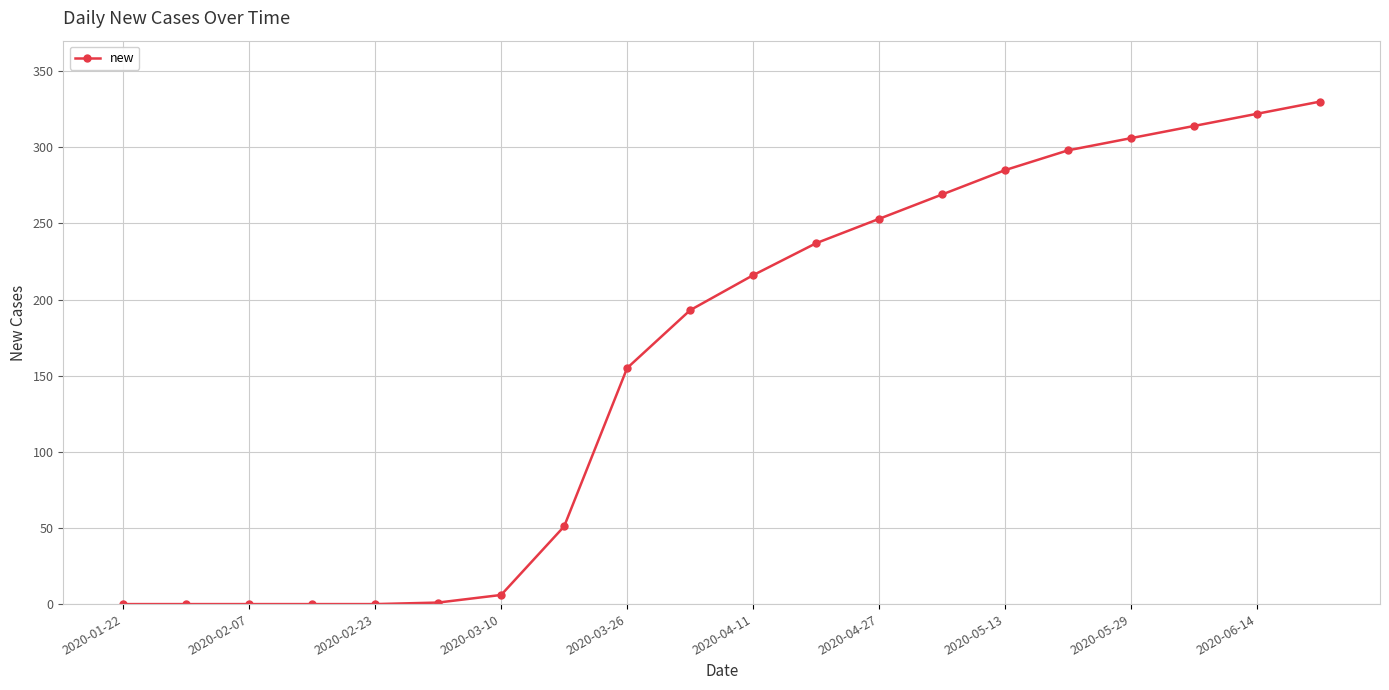

What is the value of the 13th point from the left?

253